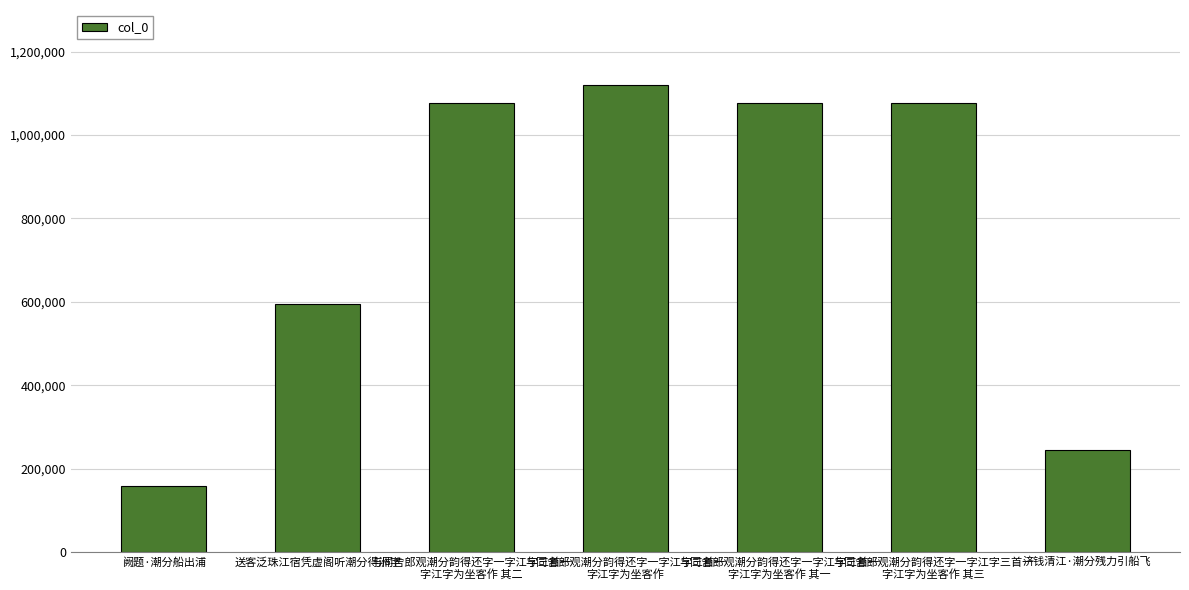

How many data points does each series have?

7